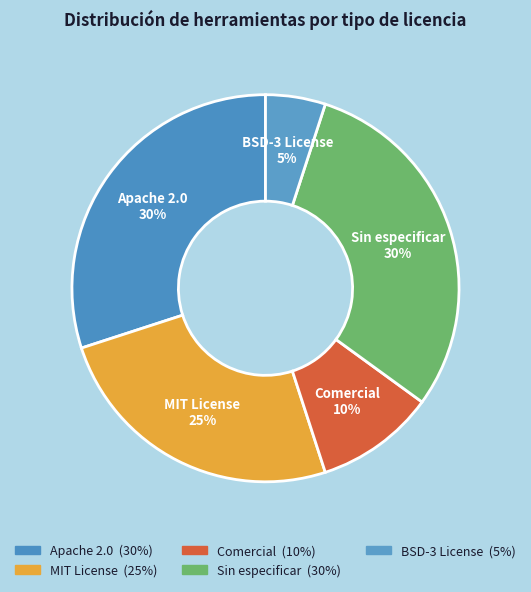

Is MIT License the majority of the pie?

No